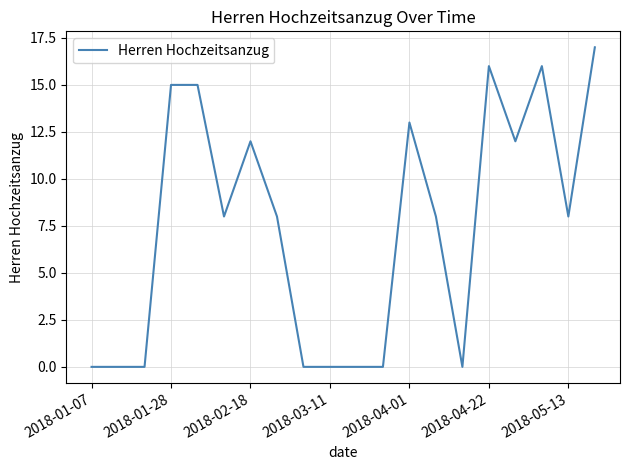

What is the greatest value displayed?

17